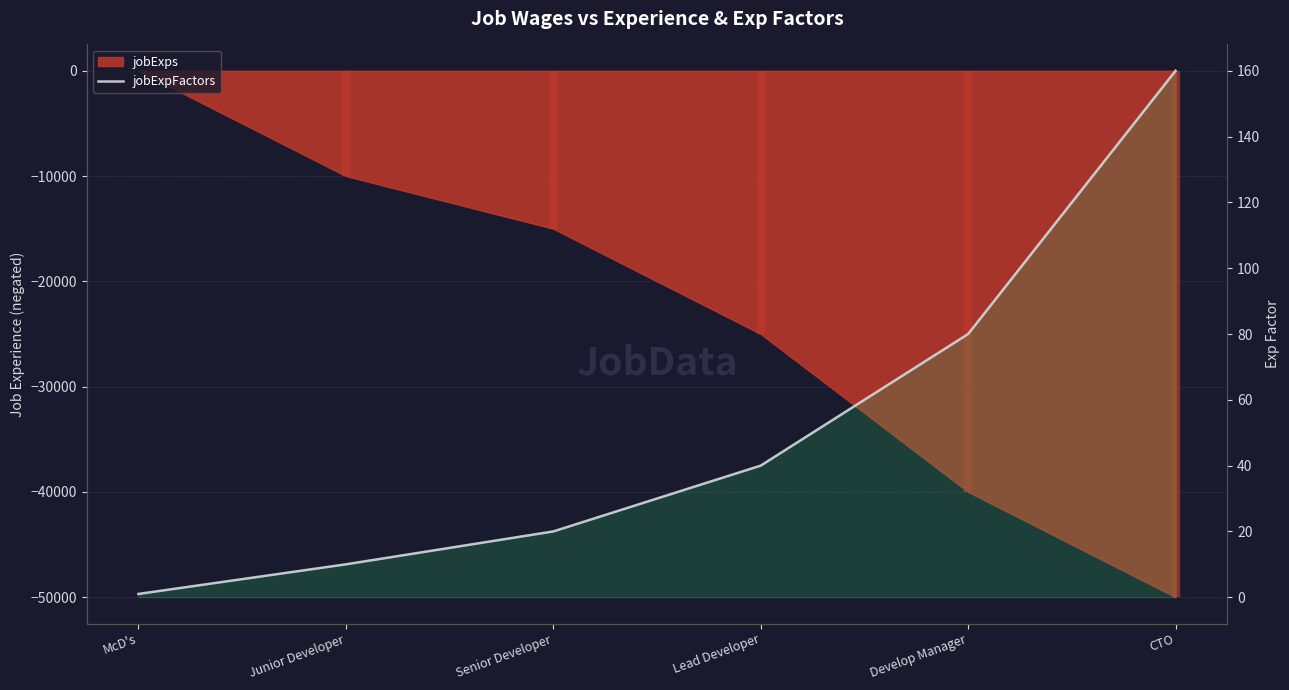

What is the label of the 3rd point from the right?

Lead Developer